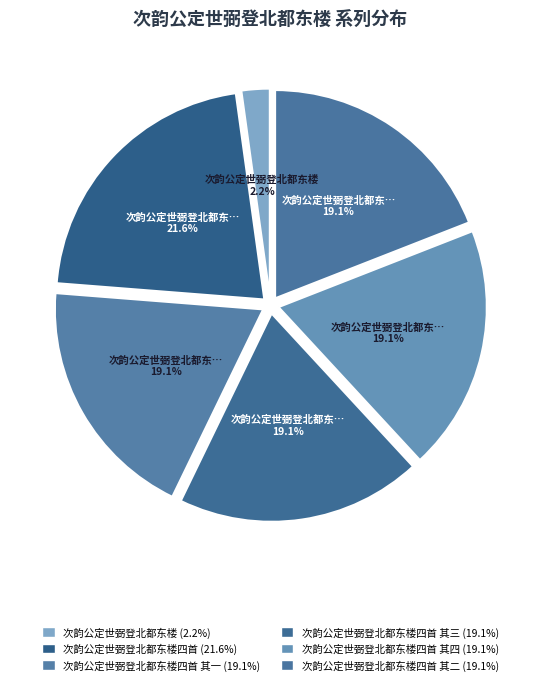

How many slices are in this pie chart?

6